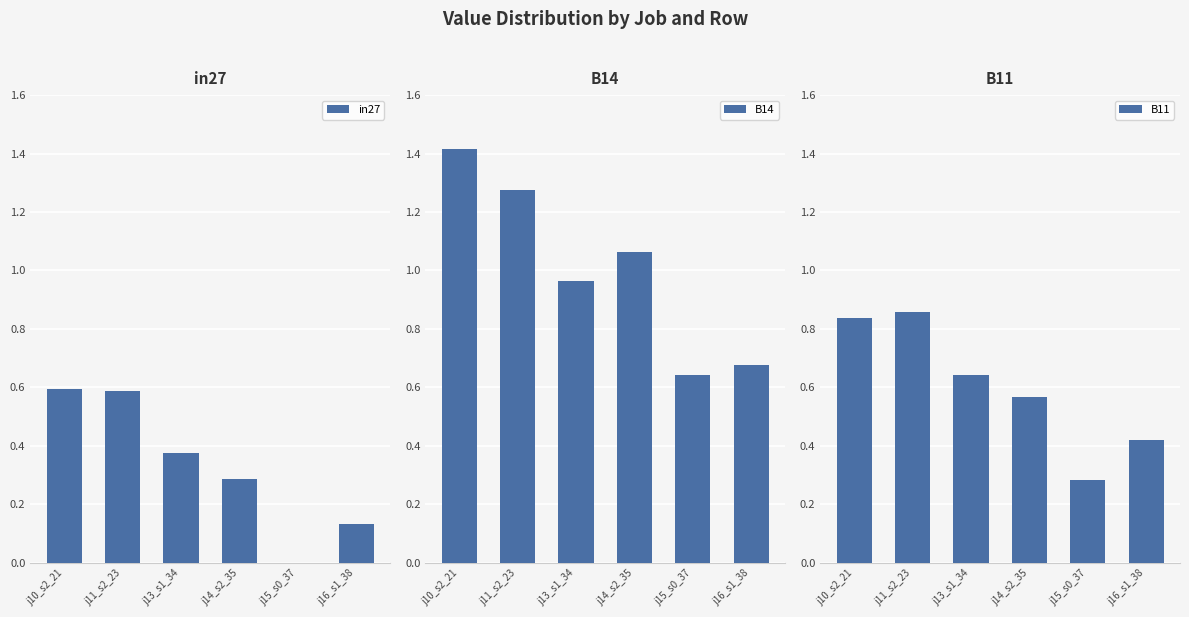

Reading left to right, transcribe all the data shown in this chart.

in27: j10_s2_21=0.6	j11_s2_23=0.6	j13_s1_34=0.4	j14_s2_35=0.3	j15_s0_37=0.0	j16_s1_38=0.1
B14: j10_s2_21=1.4	j11_s2_23=1.3	j13_s1_34=1.0	j14_s2_35=1.1	j15_s0_37=0.6	j16_s1_38=0.7
B11: j10_s2_21=0.8	j11_s2_23=0.9	j13_s1_34=0.6	j14_s2_35=0.6	j15_s0_37=0.3	j16_s1_38=0.4